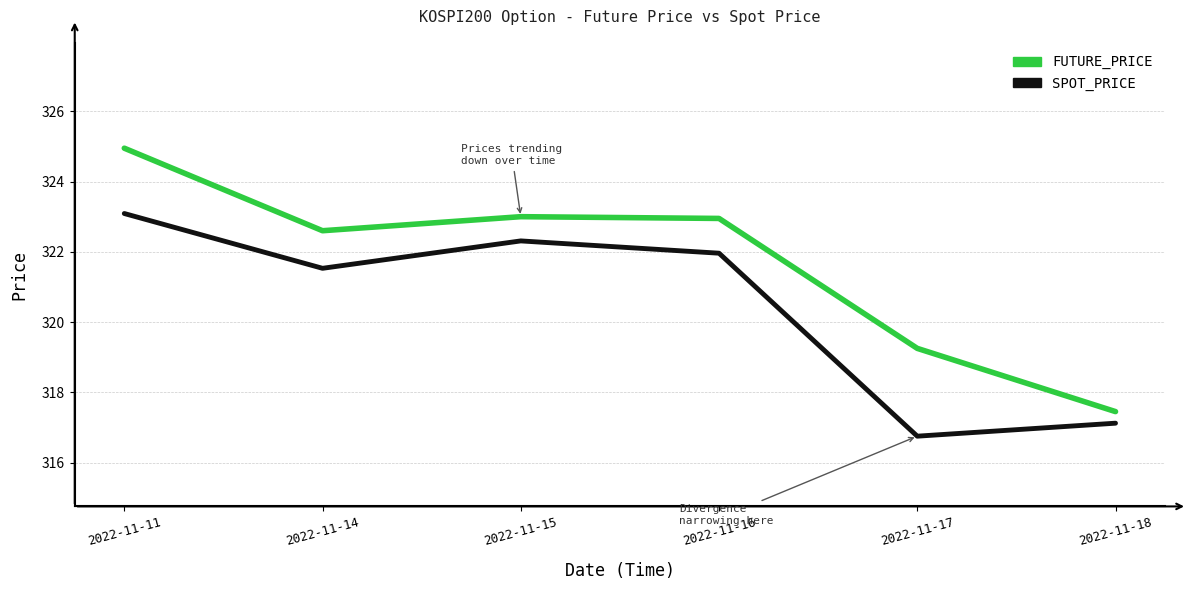

Is the value of SPOT_PRICE at 2022-11-17 greater than the value of FUTURE_PRICE at 2022-11-17?

No